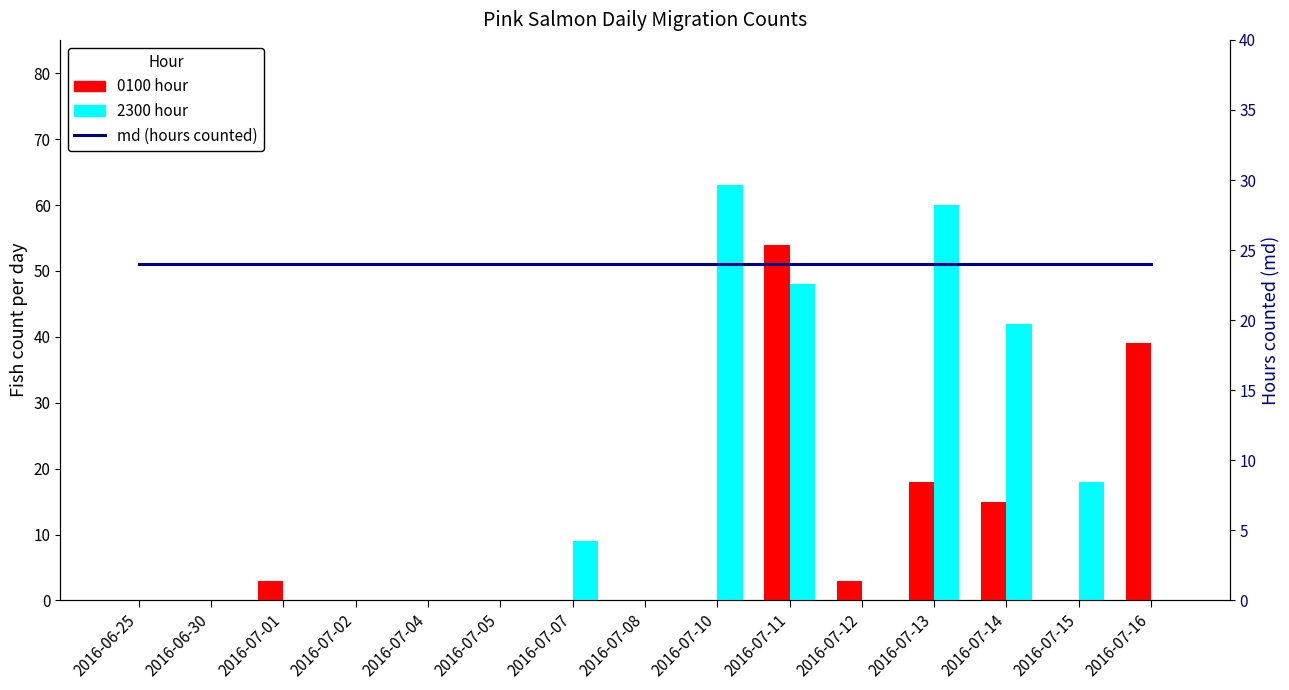

List the labels in order of 2300 hour value, largest first.

2016-07-10, 2016-07-13, 2016-07-11, 2016-07-14, 2016-07-15, 2016-07-07, 2016-06-25, 2016-06-30, 2016-07-01, 2016-07-02, 2016-07-04, 2016-07-05, 2016-07-08, 2016-07-12, 2016-07-16